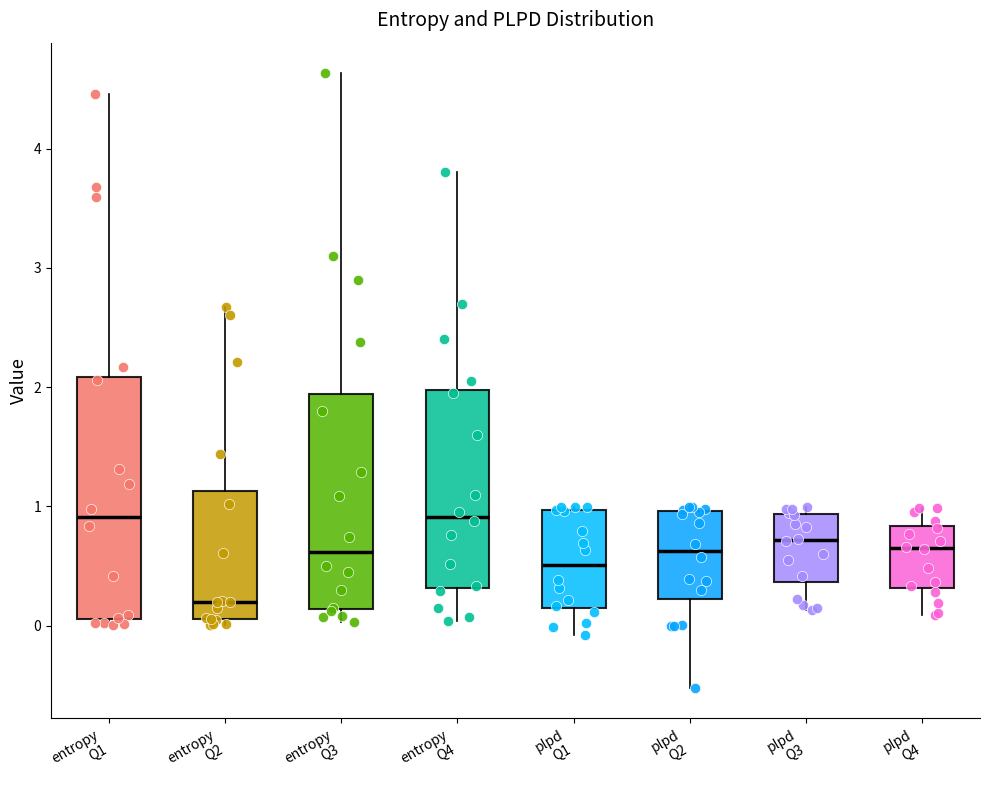

Where is the lower edge of the box for entropy Q2 on the y-axis? The values are not printed on the chart, so give them approximately, as read against the axis.

0.1